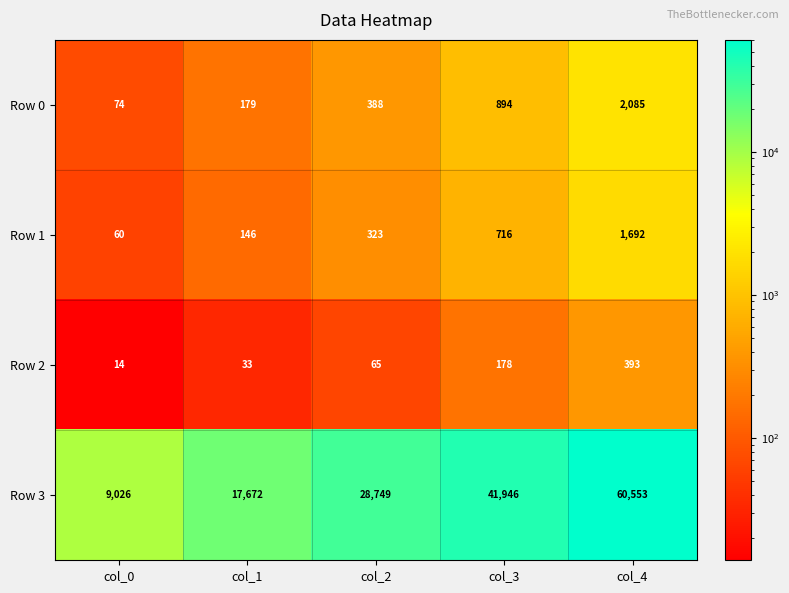

What is the maximum value shown in the chart?

60553